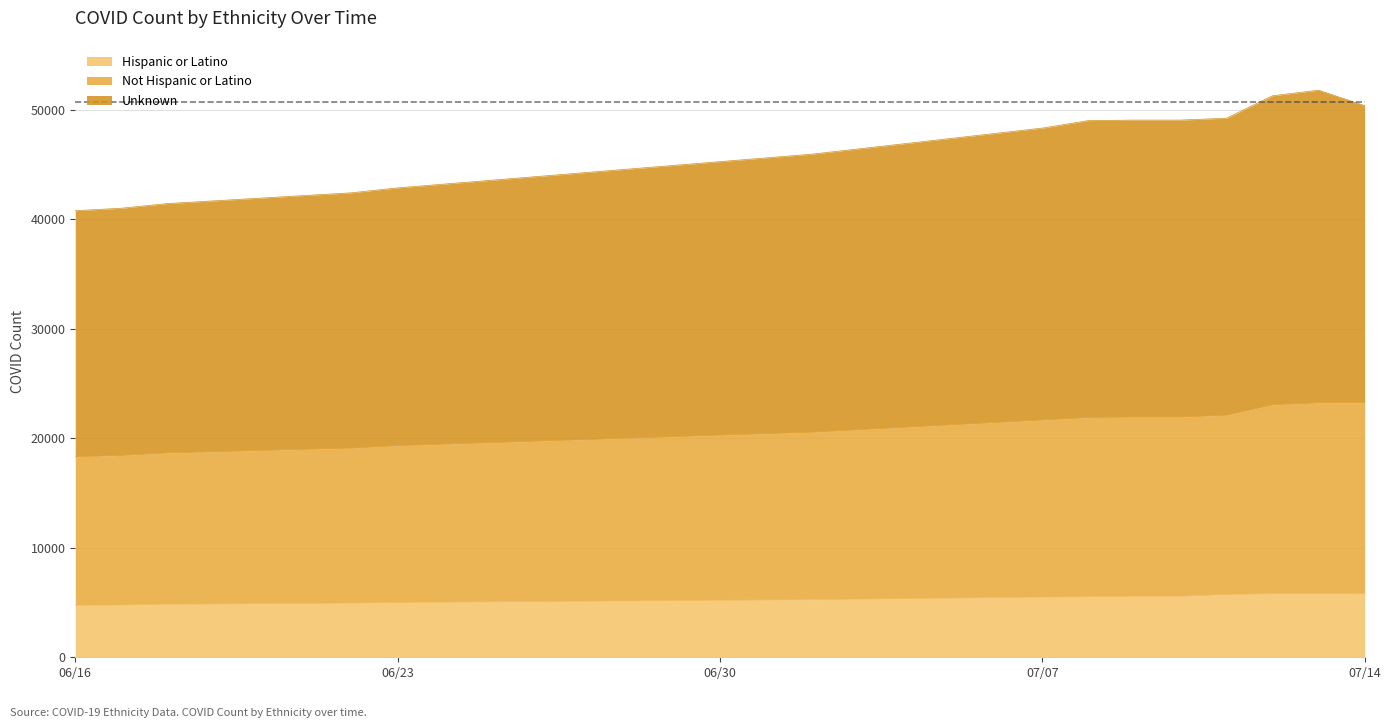

What is the value of the Not Hispanic or Latino point at the 10th from the left?

21941